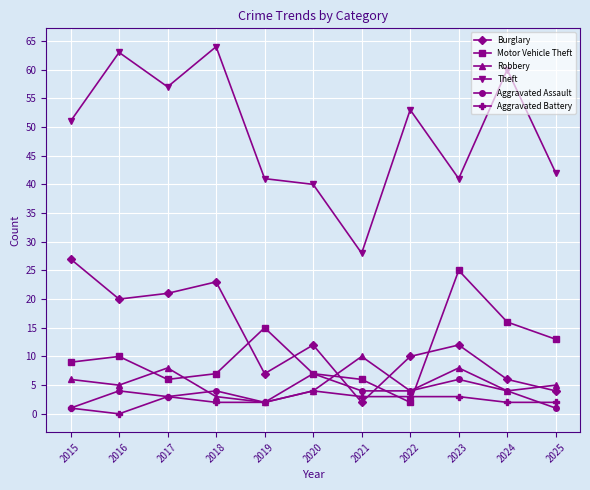

At which label does Robbery first exceed 5?

2015